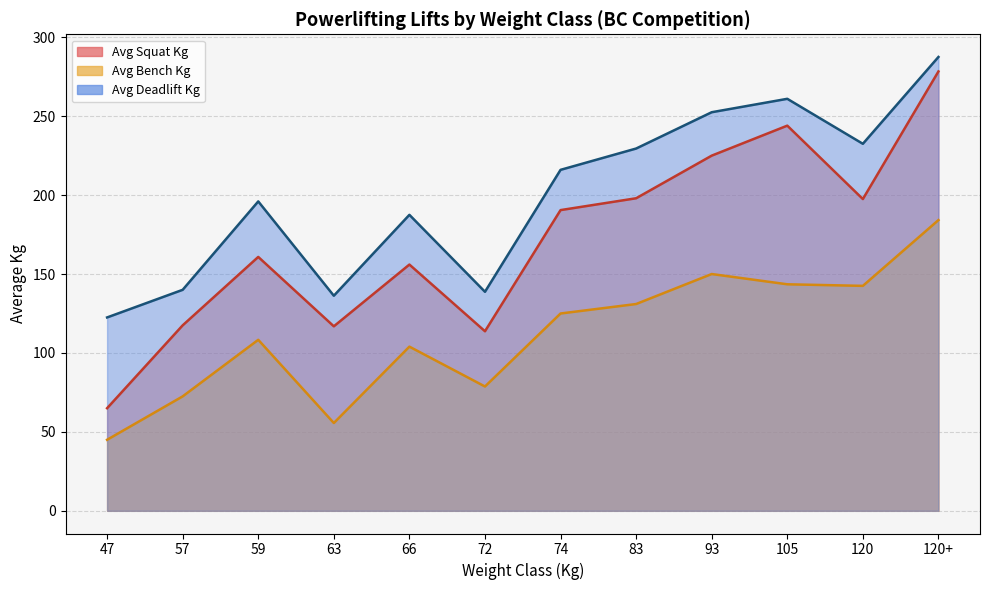

True or false: AvgSquat and AvgDeadlift intersect in this chart.

False